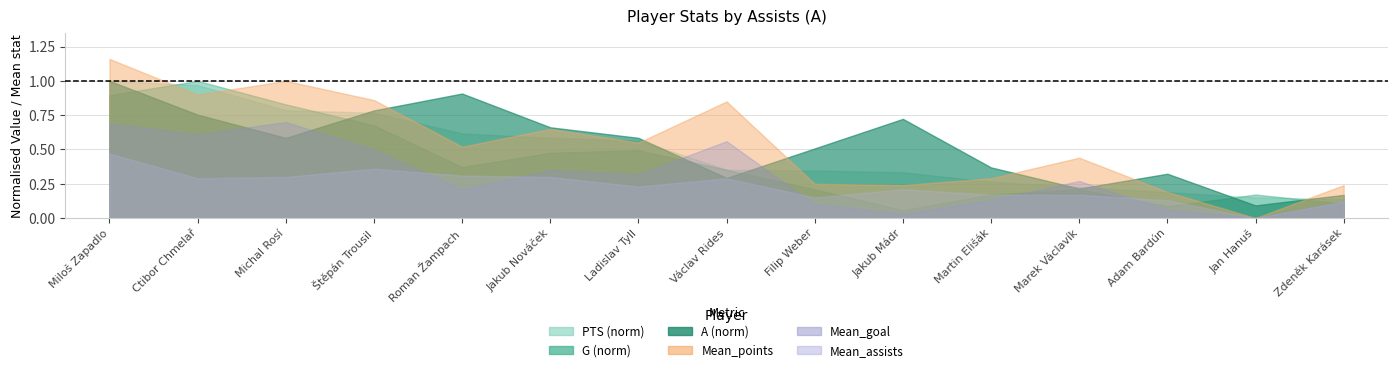

What are all the series names shown in the legend?

A, G, PTS, Mean_points, Mean_goal, Mean_assists